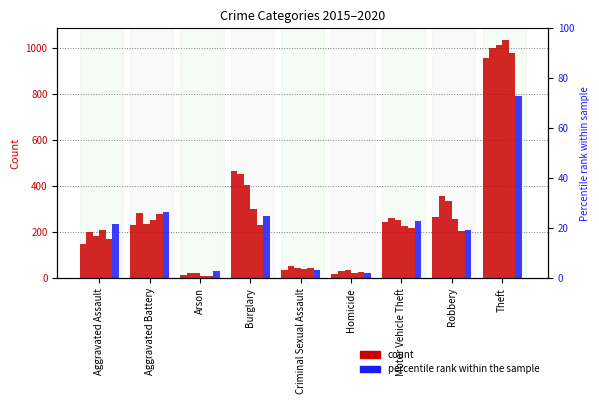

Which series has the largest range (max minus min)?

2018